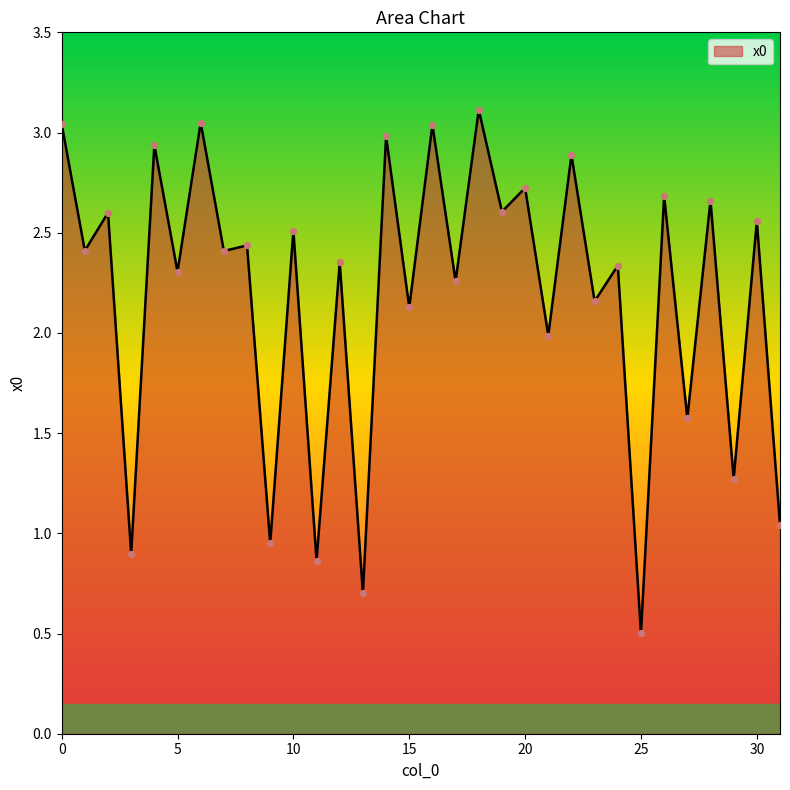

What is the smallest value displayed?

0.5